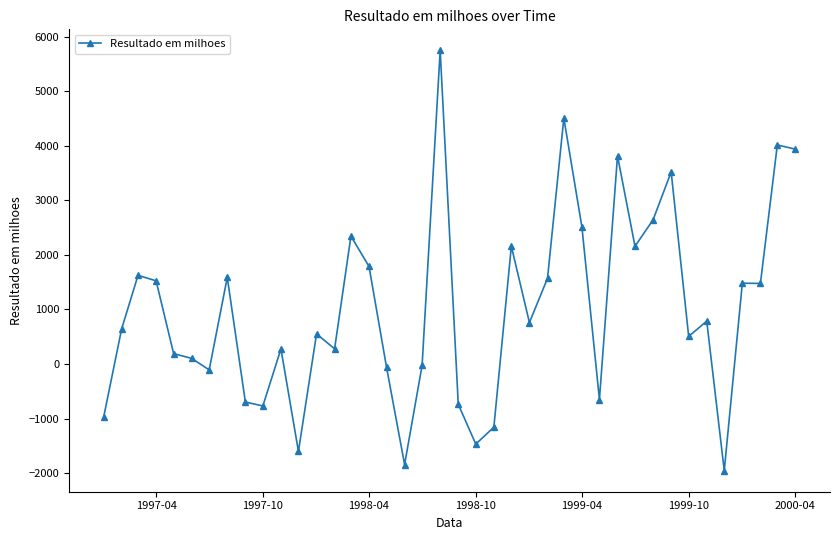

What is the value of the 7th point from the left?

-107.9